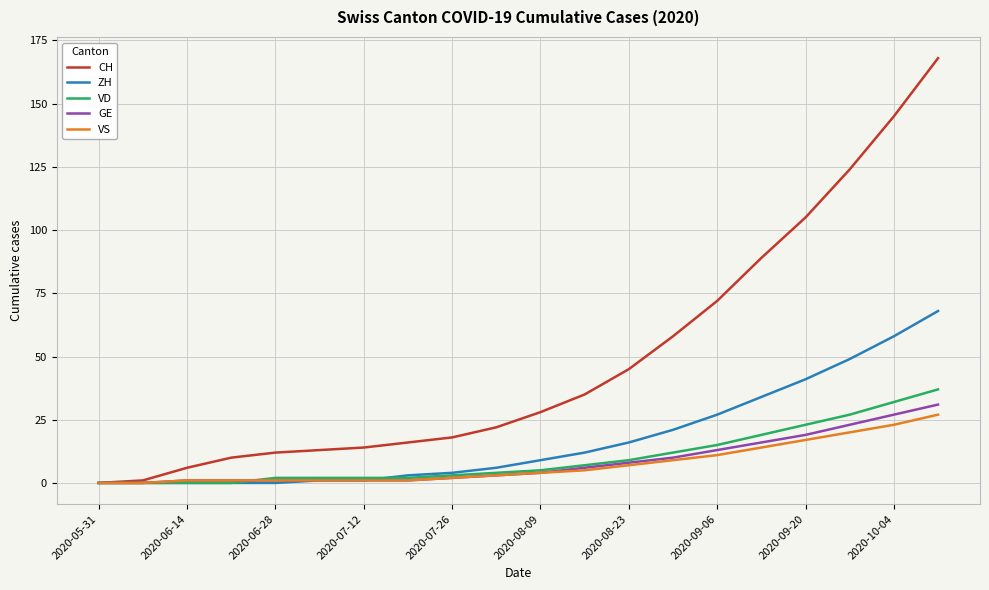

What is the maximum value for VD?

37